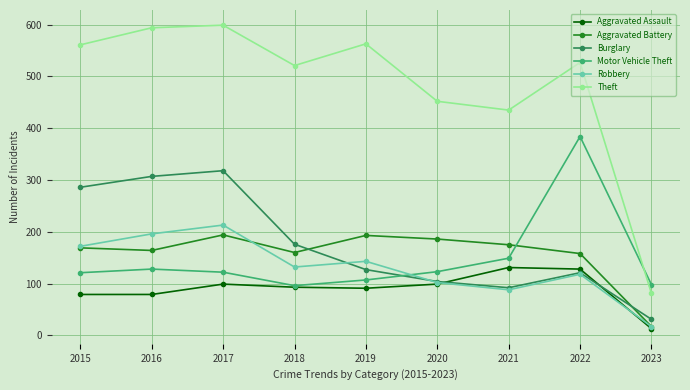

Which series changed the most between 2015 and 2018?

Burglary